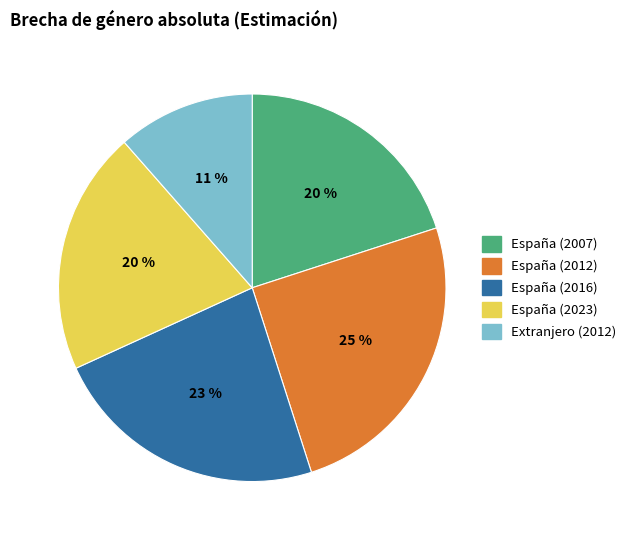

The España (2012) slice represents 25% of the pie. True or false?

True